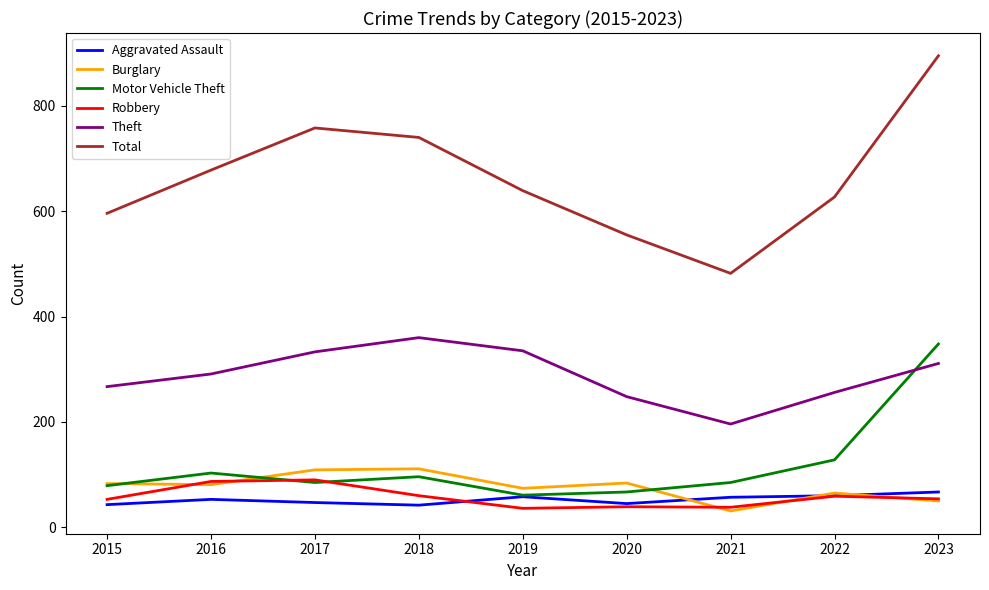

Where is Motor Vehicle Theft nearest to the value 204?

2022